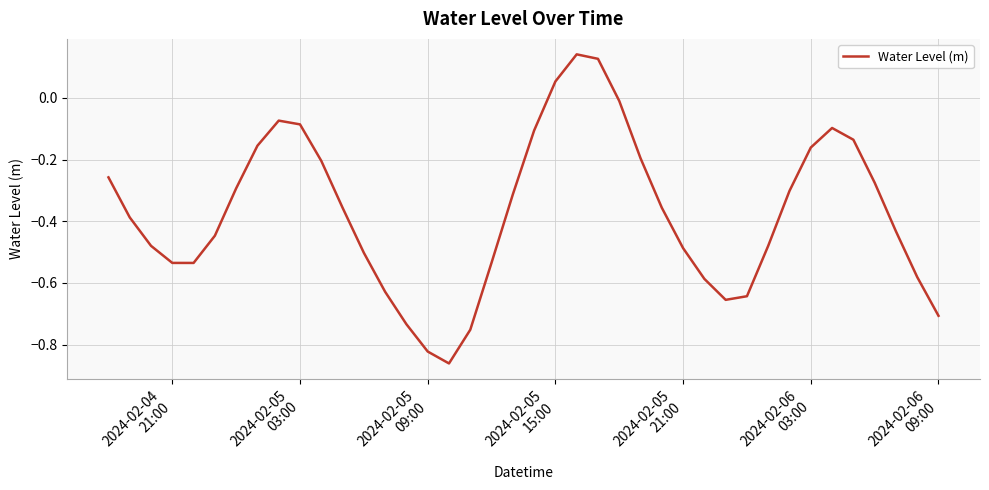

How many lines are shown in the chart?

1